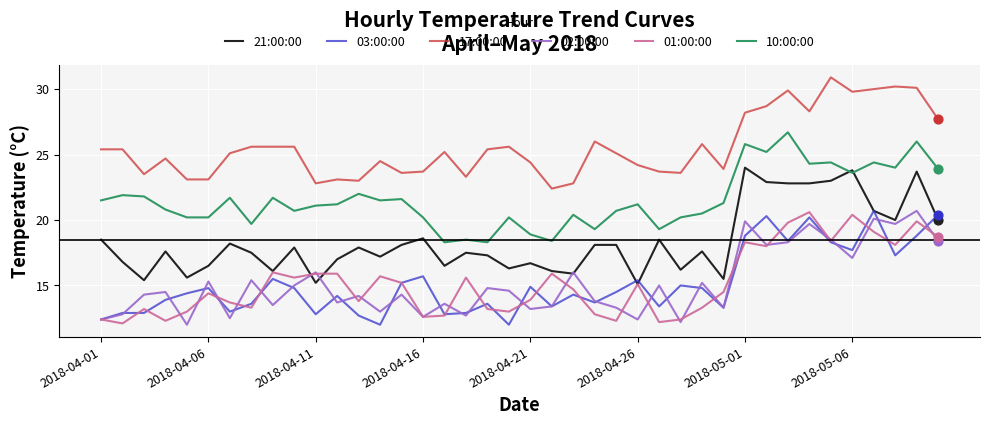

True or false: 01:00:00 and 17:00:00 intersect in this chart.

False